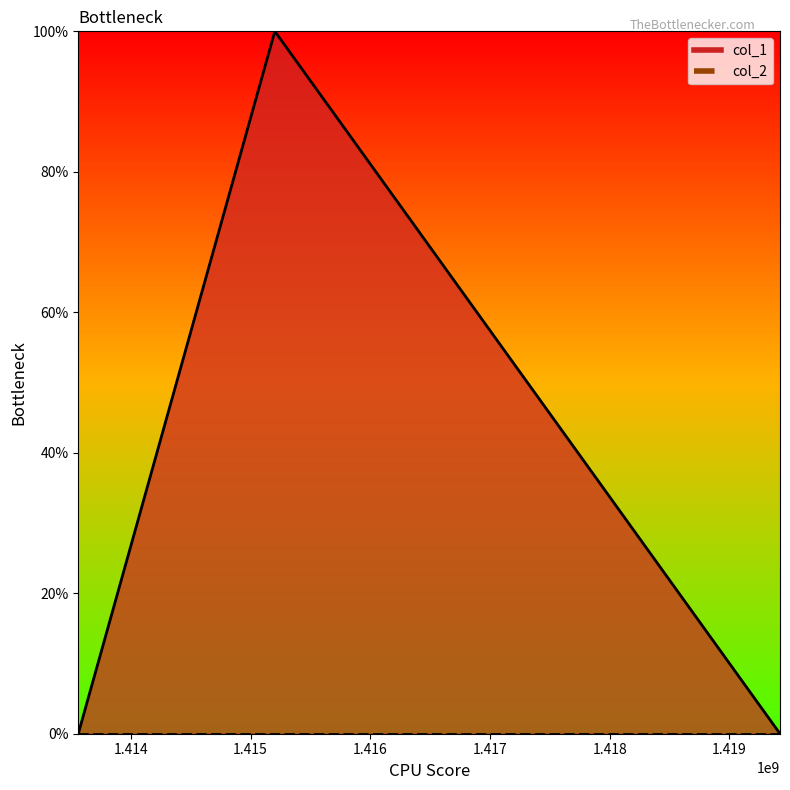

True or false: the data shows 0 at 1419422446.

False